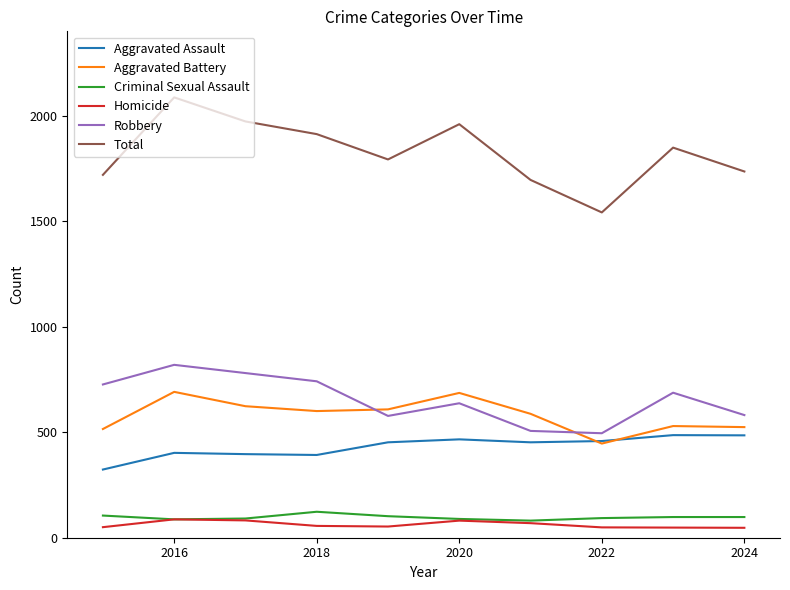

What is the average value of the Total series?

1826